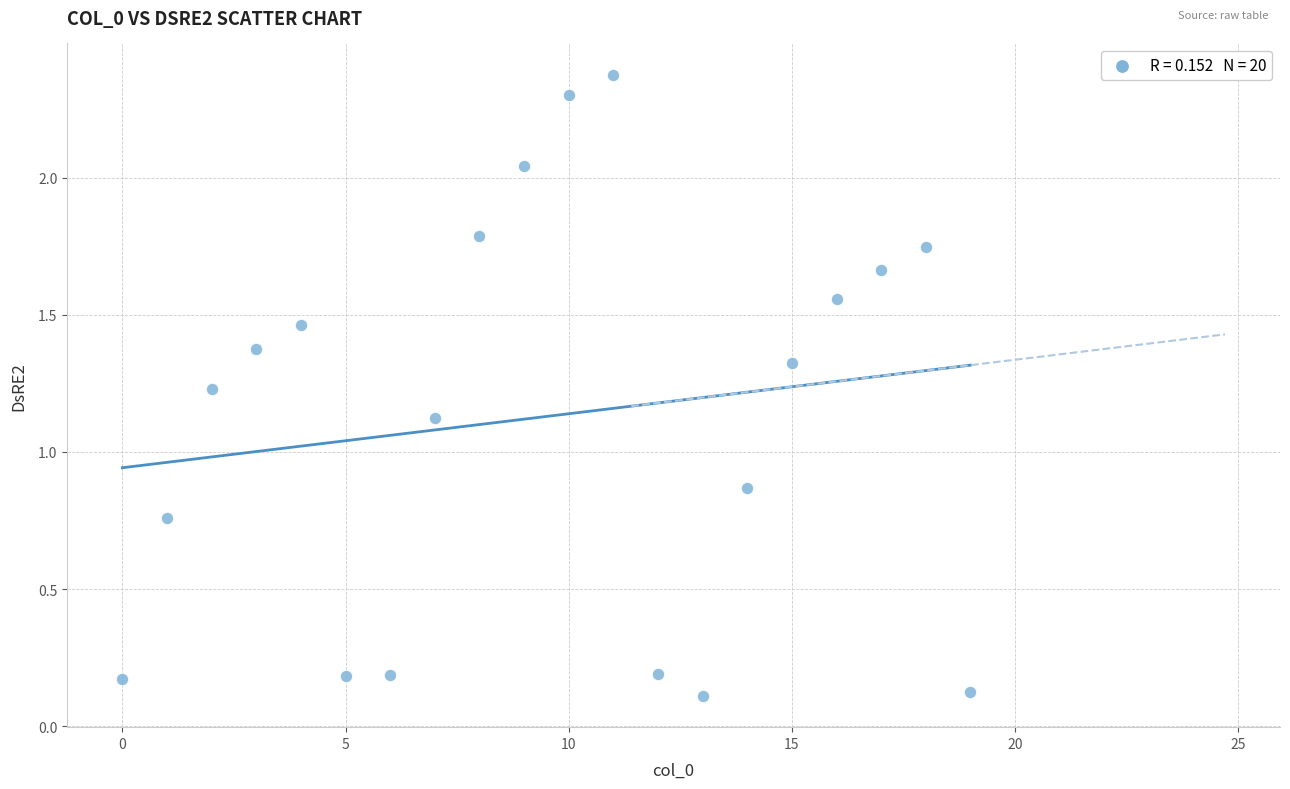

What is the range of Y values (max minus min)?

2.3